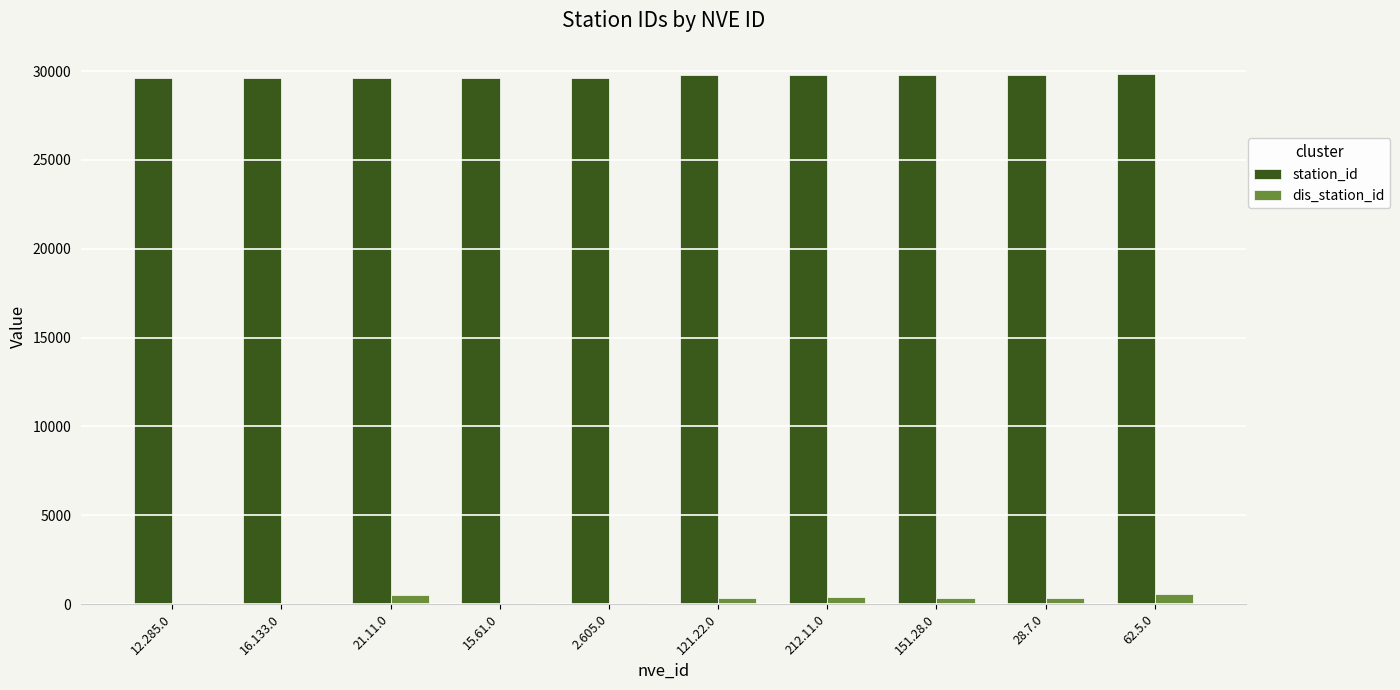

What is the maximum value shown in the chart?

29821